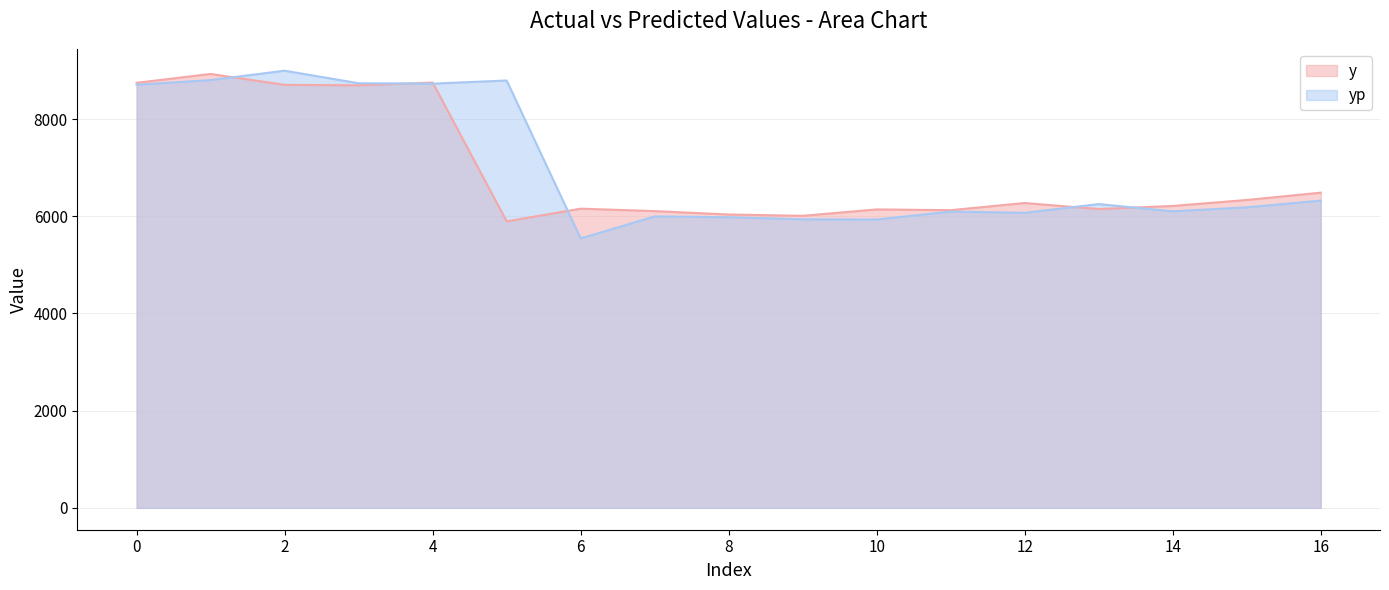

What are all the series names shown in the legend?

y, yp